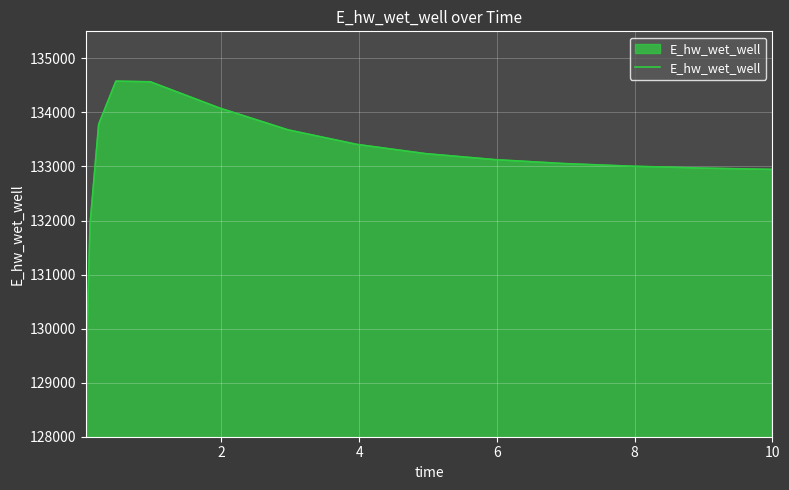

What is the difference between the maximum and minimum values?

5526.4